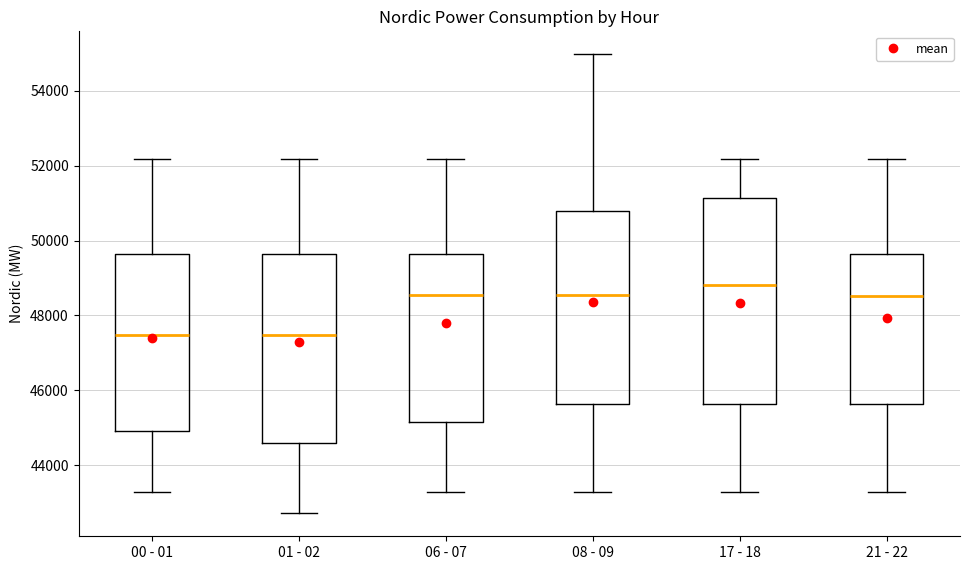

Where does the upper whisker of the box for 01 - 02 end on the y-axis? The values are not printed on the chart, so give them approximately, as read against the axis.

52200